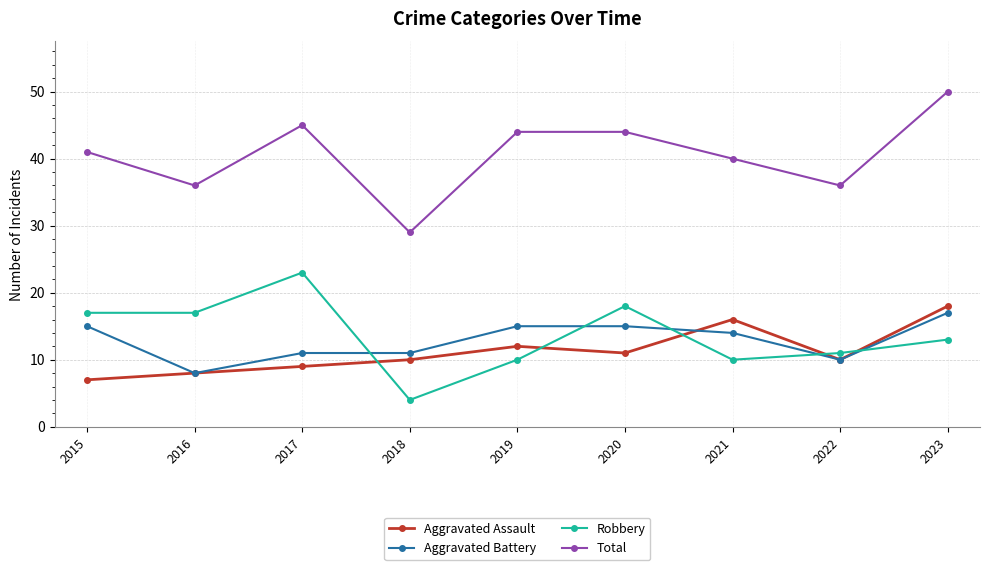

Where is the first local maximum for Robbery?

2017